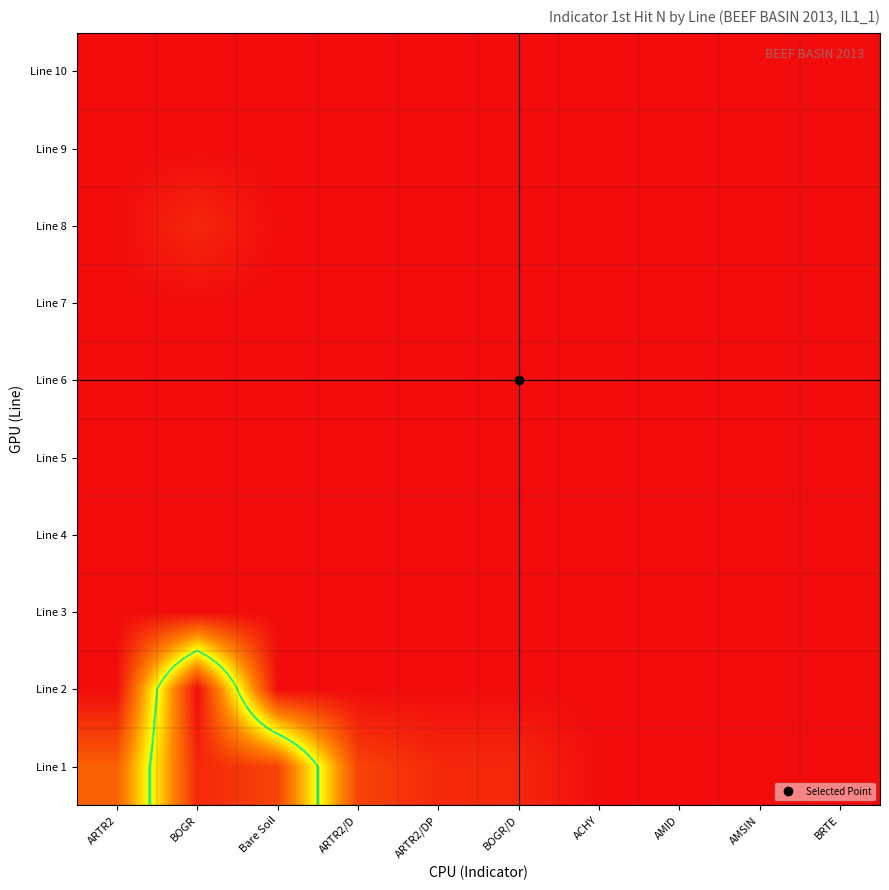

Rank the series by their maximum value, from highest to lowest.

Line 2, Line 1, Line 8, Line 3, Line 4, Line 5, Line 6, Line 7, Line 9, Line 10